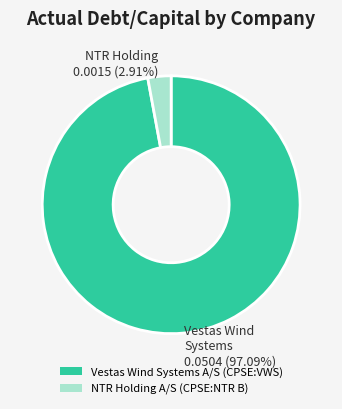

To the nearest percent, what percentage of the pie is Vestas Wind Systems A/S (CPSE:VWS)?

97%